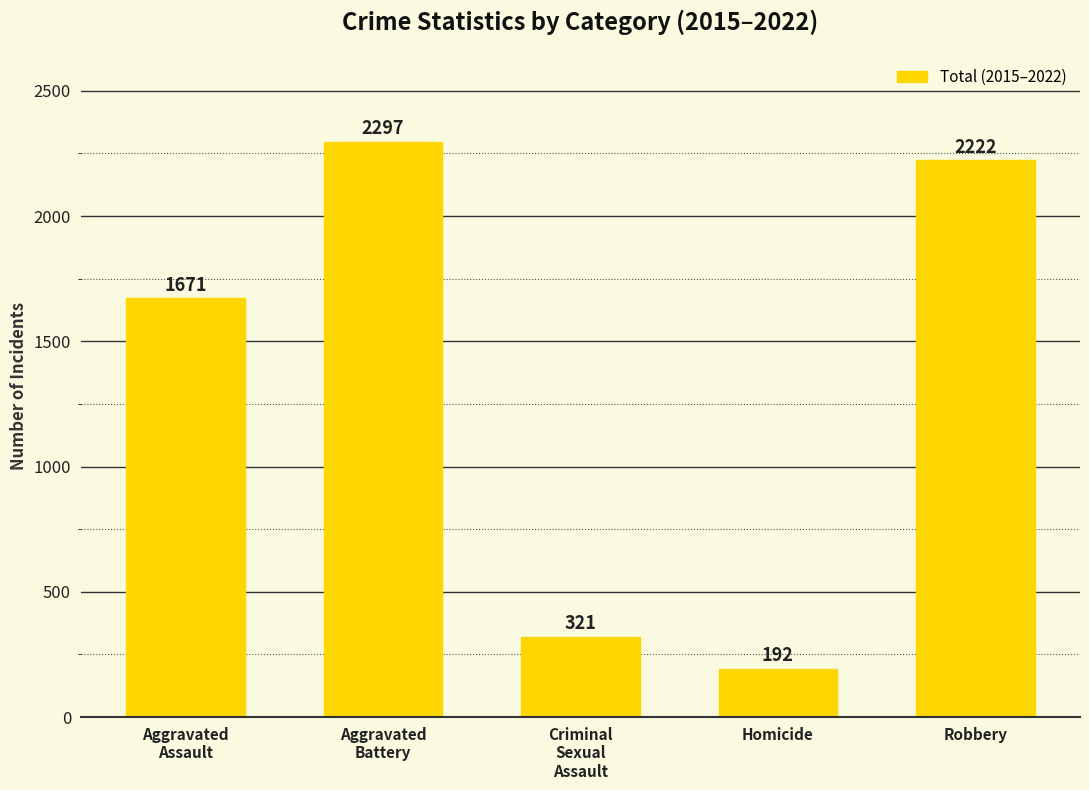

What is the change in value from Criminal
Sexual
Assault to Robbery?

+1901